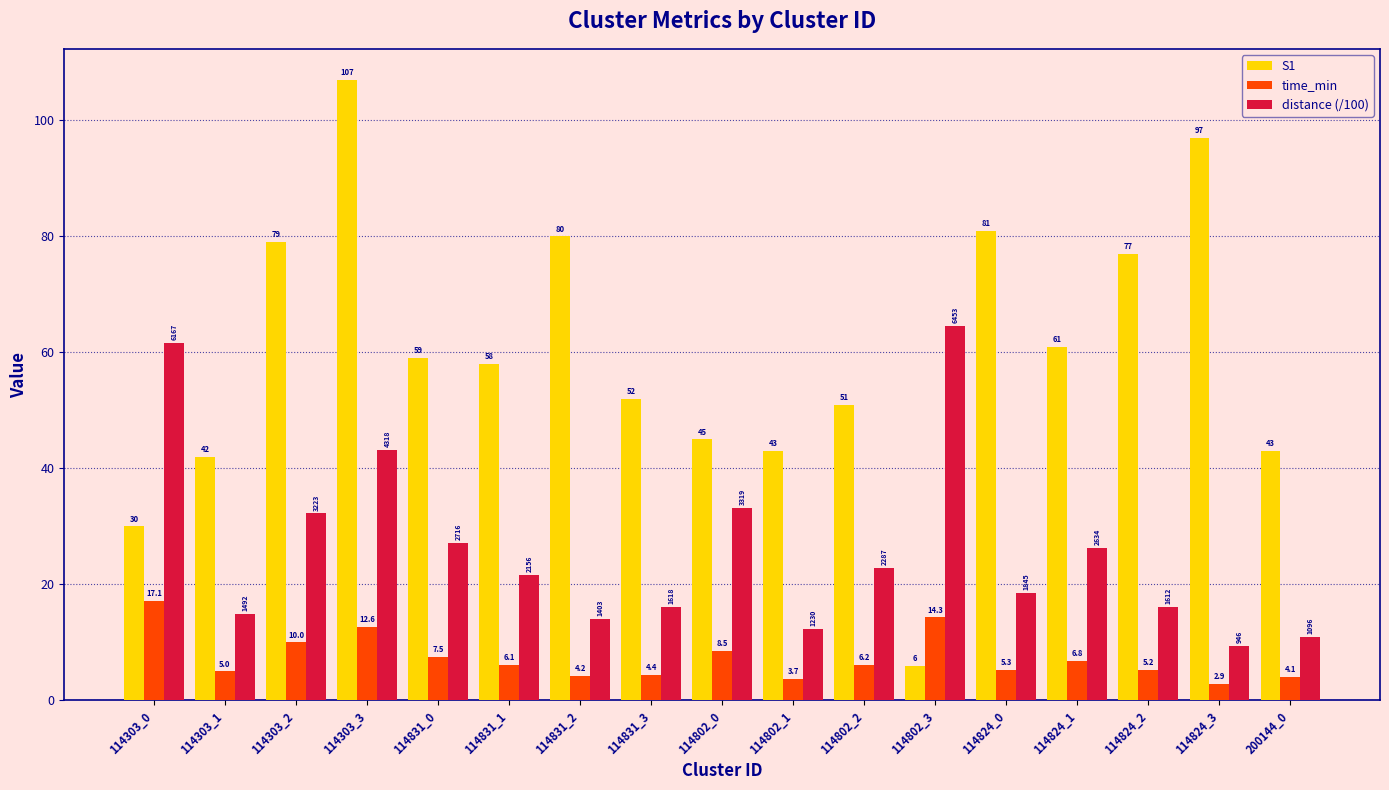

The value of distance (/100) at 114831_1 is 21.6. True or false?

True